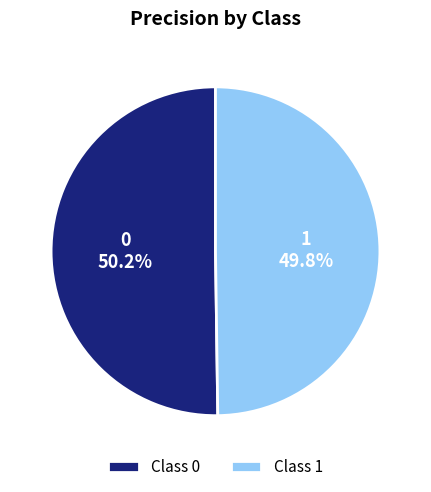

Does any single category account for the majority?

Yes